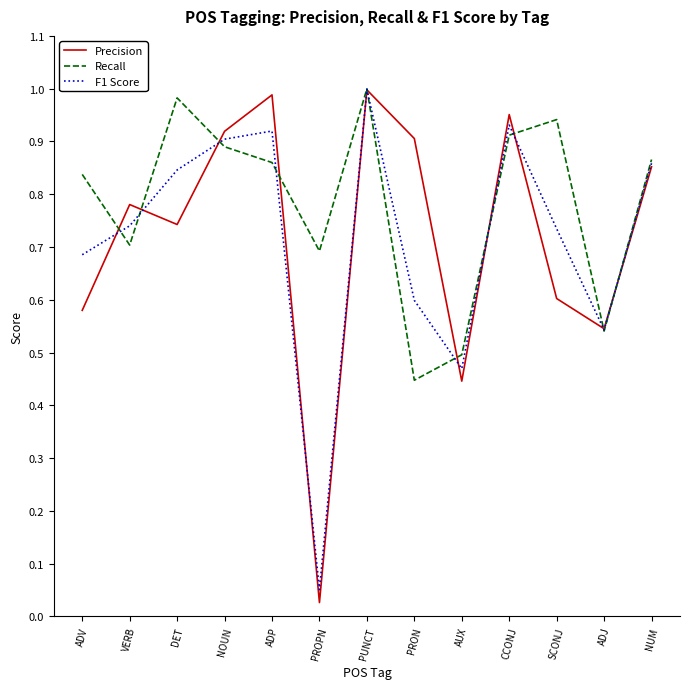

Where is Precision nearest to the value 0?

PROPN